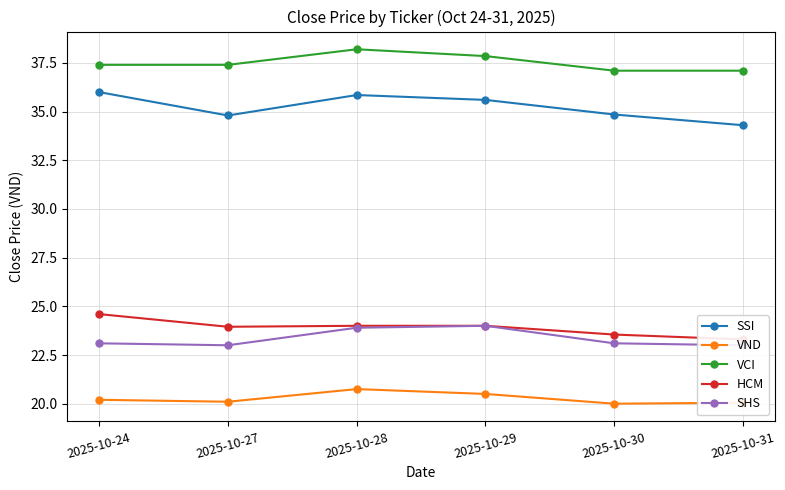

True or false: HCM and VND intersect in this chart.

False